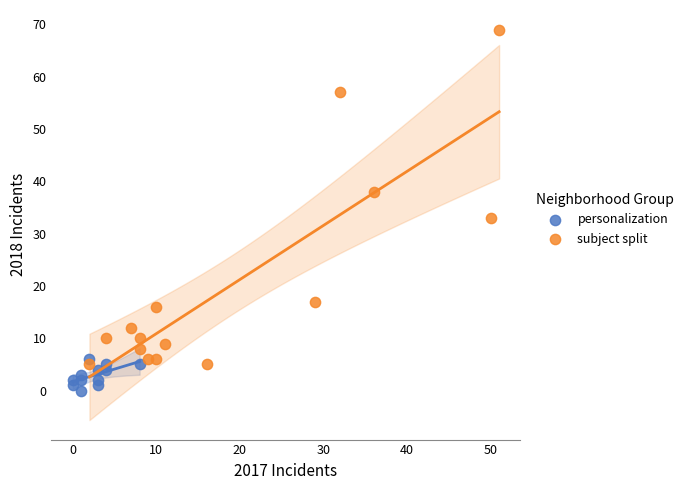

What are all the series names shown in the legend?

personalization, subject split